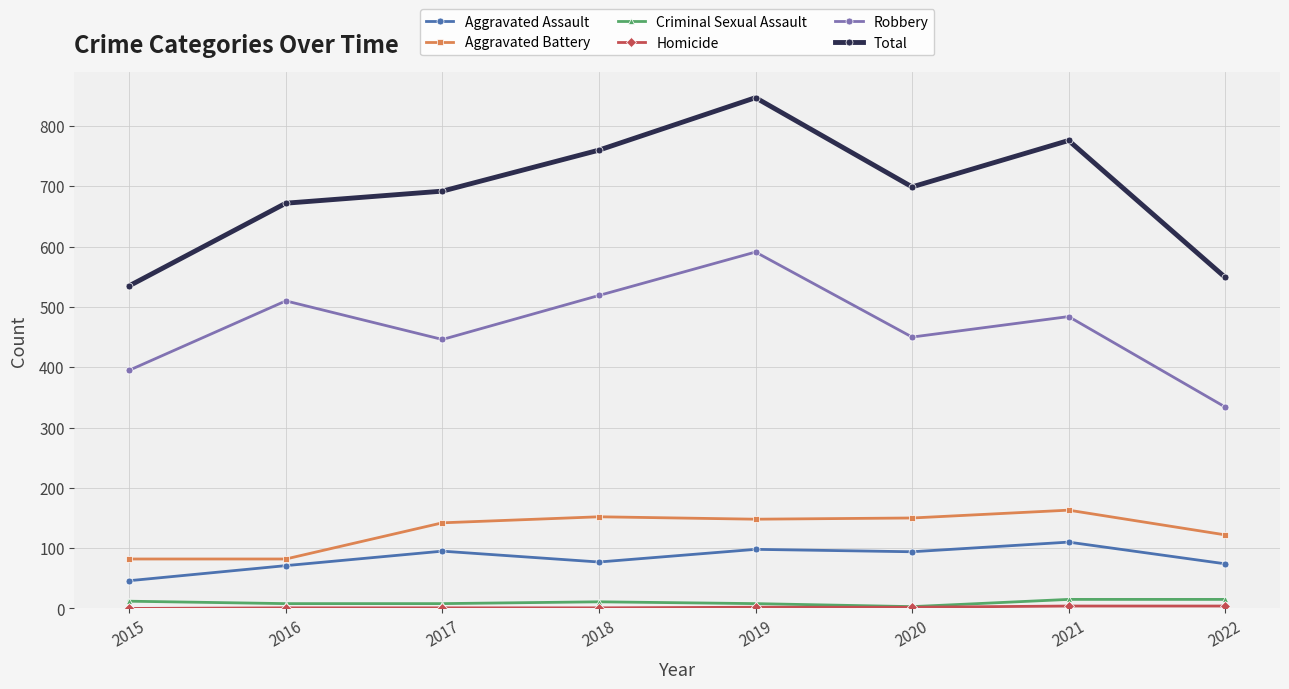

True or false: Robbery and Criminal Sexual Assault cross at least once.

False